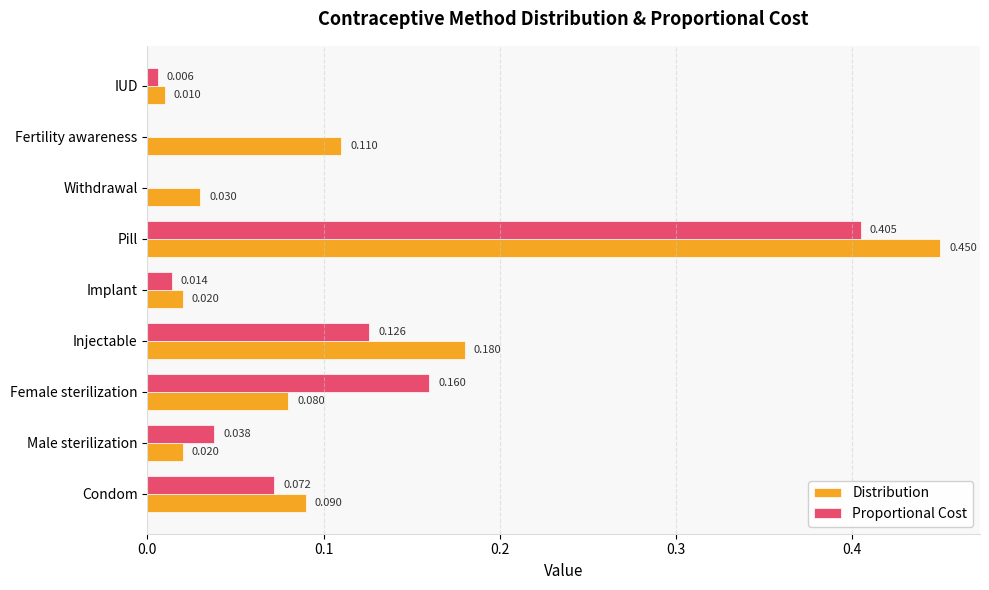

Where is Distribution nearest to the value 0?

IUD